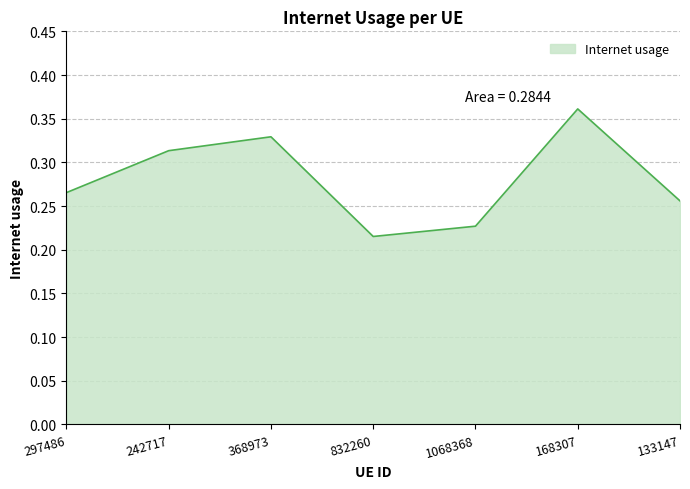

The chart shows a value of 0.5 at 242717. True or false?

False